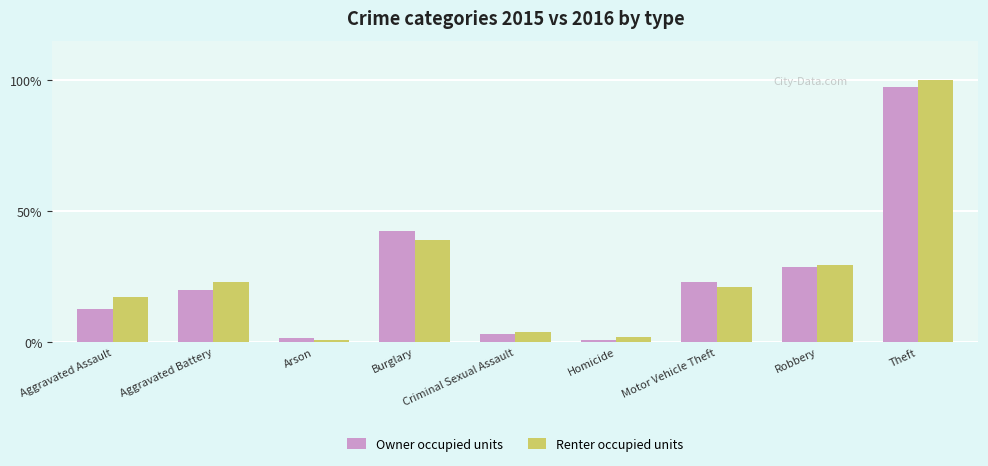

Reading left to right, extract all data points from this chart.

Owner occupied units: 12.6	20.0	1.7	42.6	3.3	1.0	23.1	28.7	97.4
Renter occupied units: 17.3	23.0	1.1	38.9	3.9	2.2	21.0	29.4	100.0